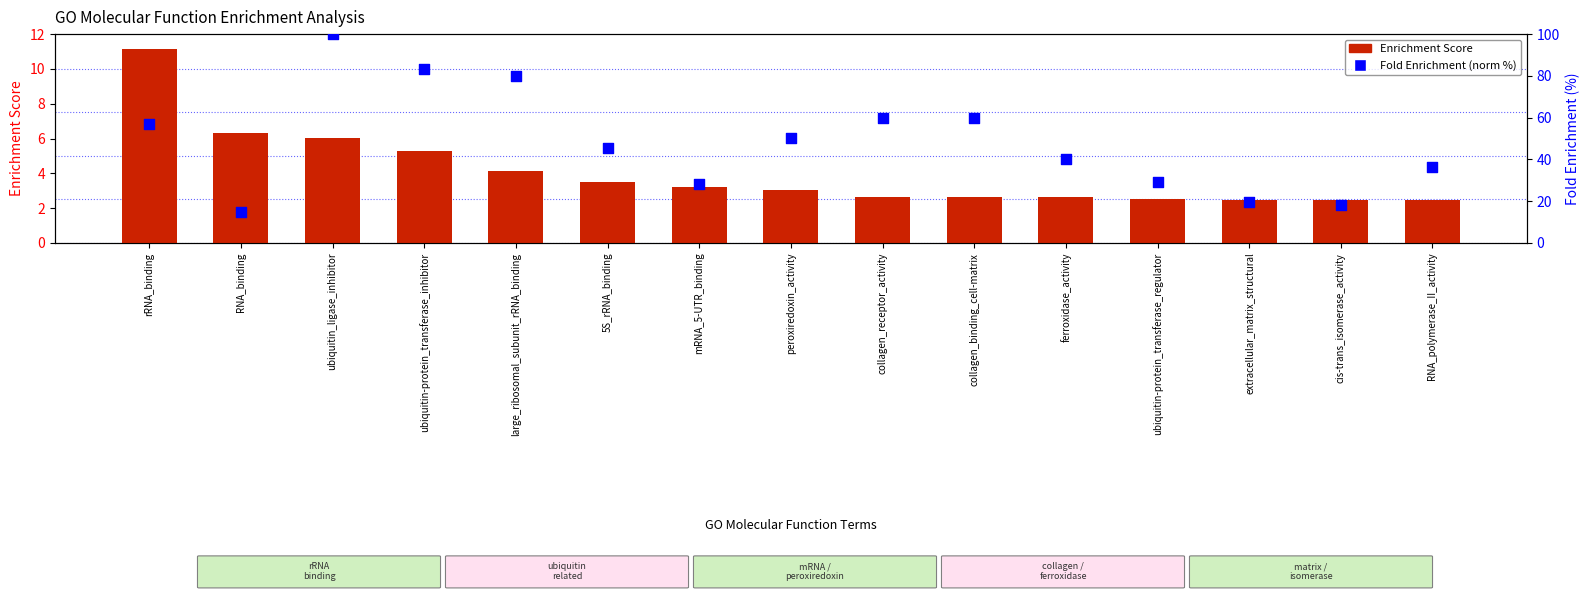

At which category is the sum across all series the highest?

ubiquitin_ligase_inhibitor